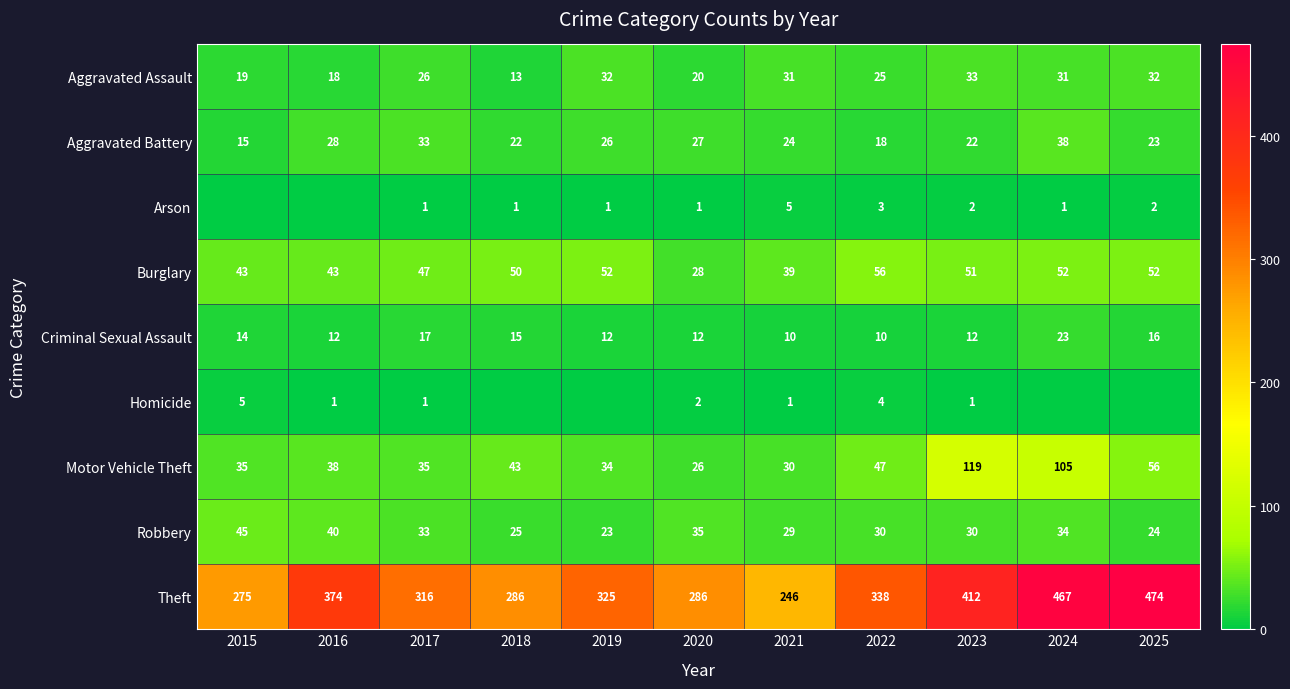

What value does the Aggravated Battery series have at 2016, to the nearest 5?

30